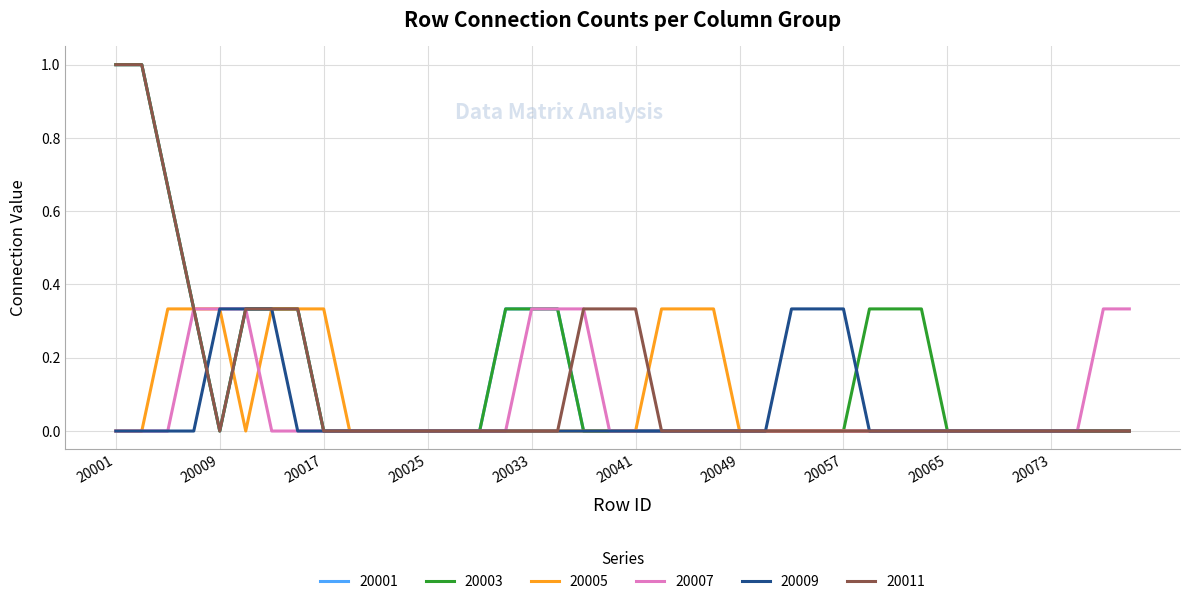

What is the maximum value shown in the chart?

1.0